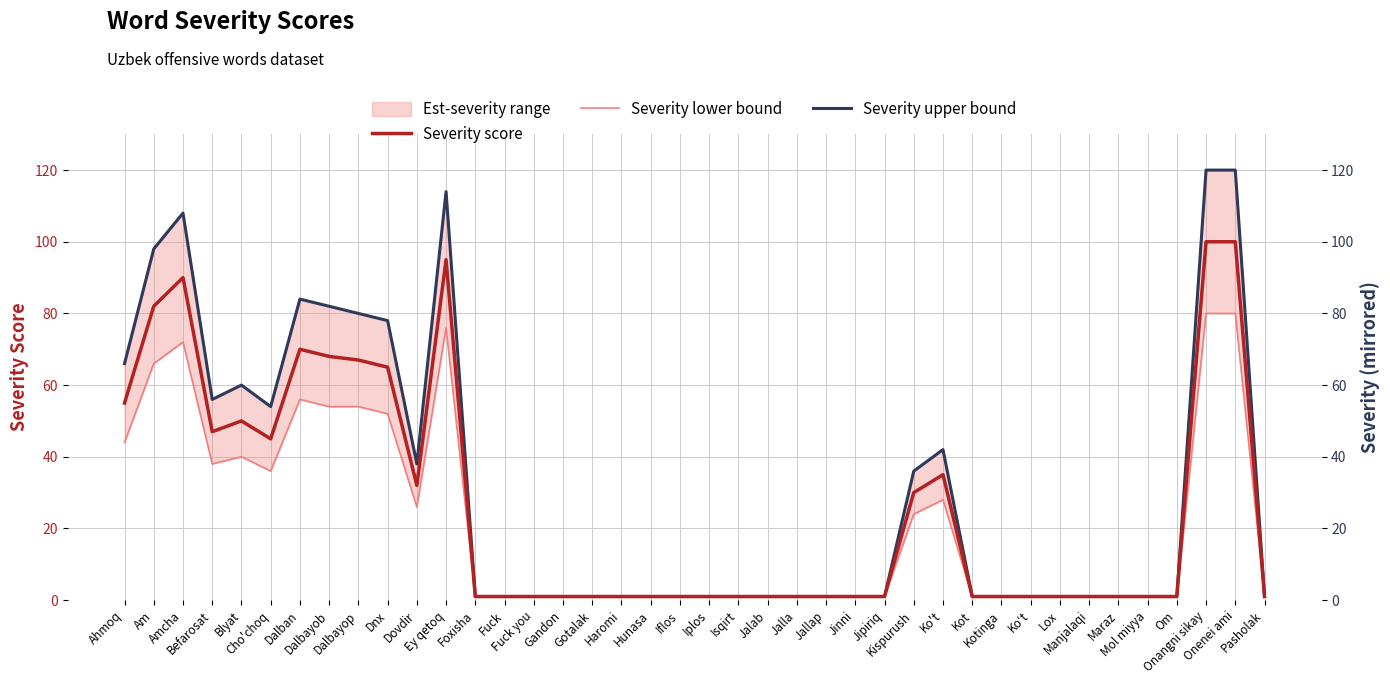

What is the total value across all series at Kot?

3